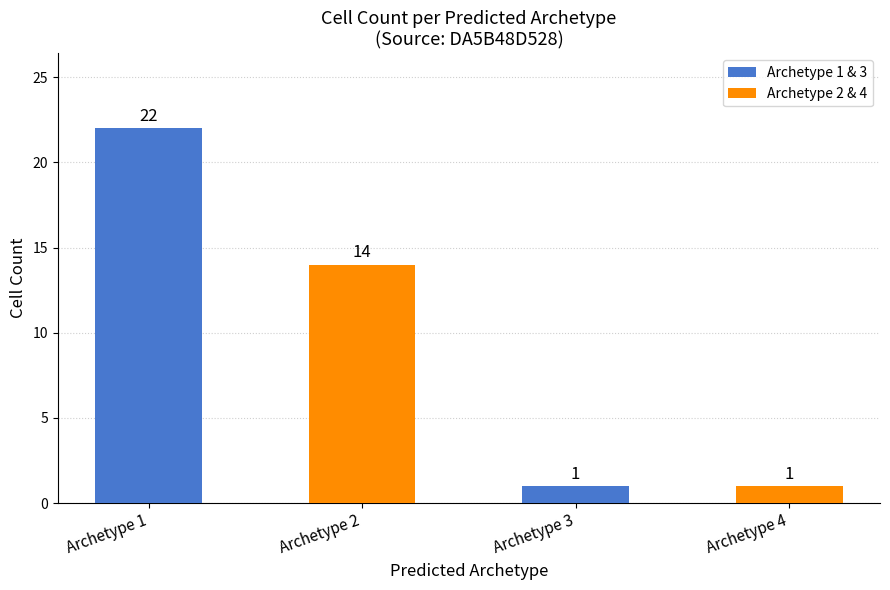

What is the average value?

10